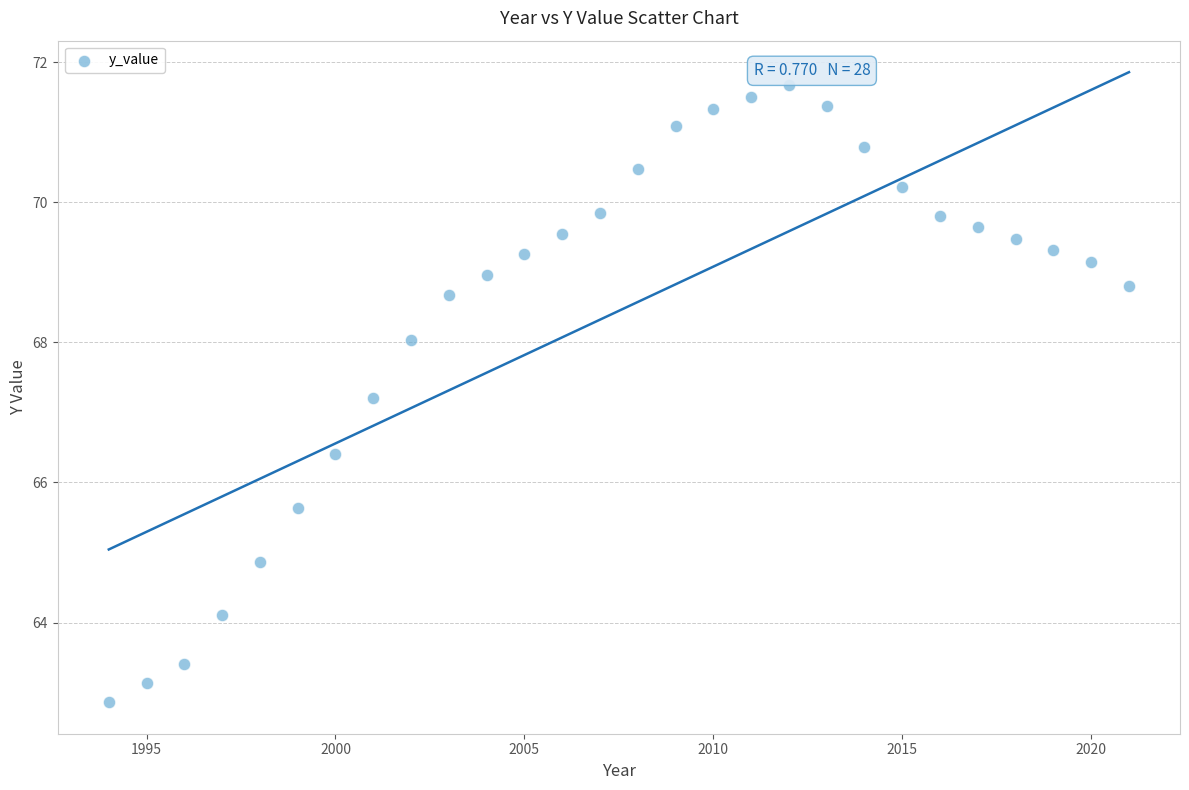

What is the range of Y values (max minus min)?

8.8